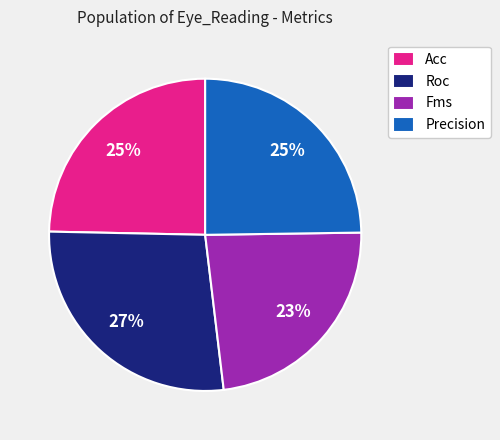

To the nearest percent, what portion does Acc represent?

25%